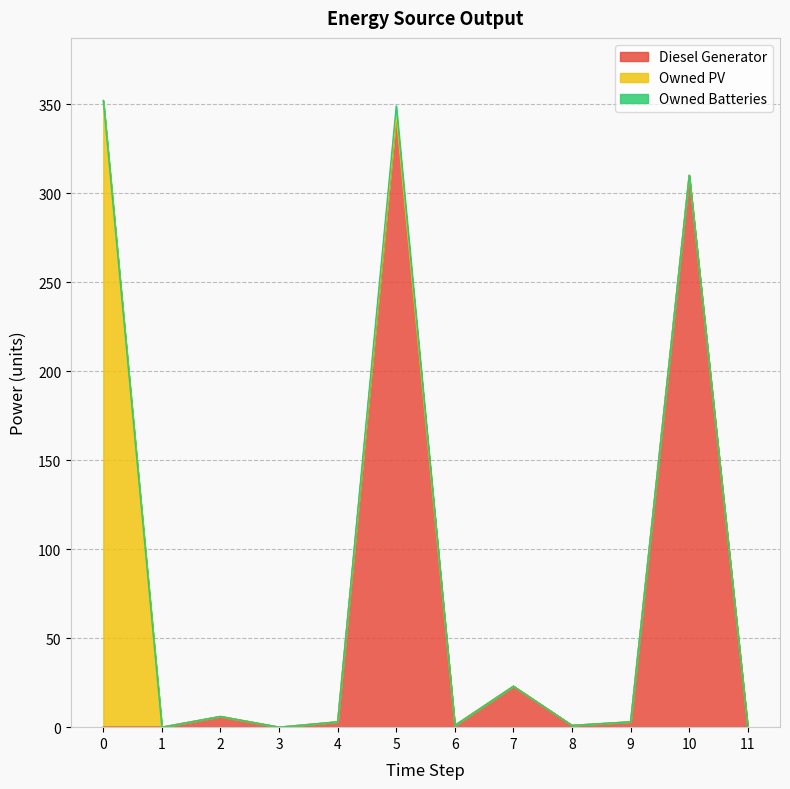

True or false: Owned PV and Owned Batteries cross at least once.

False